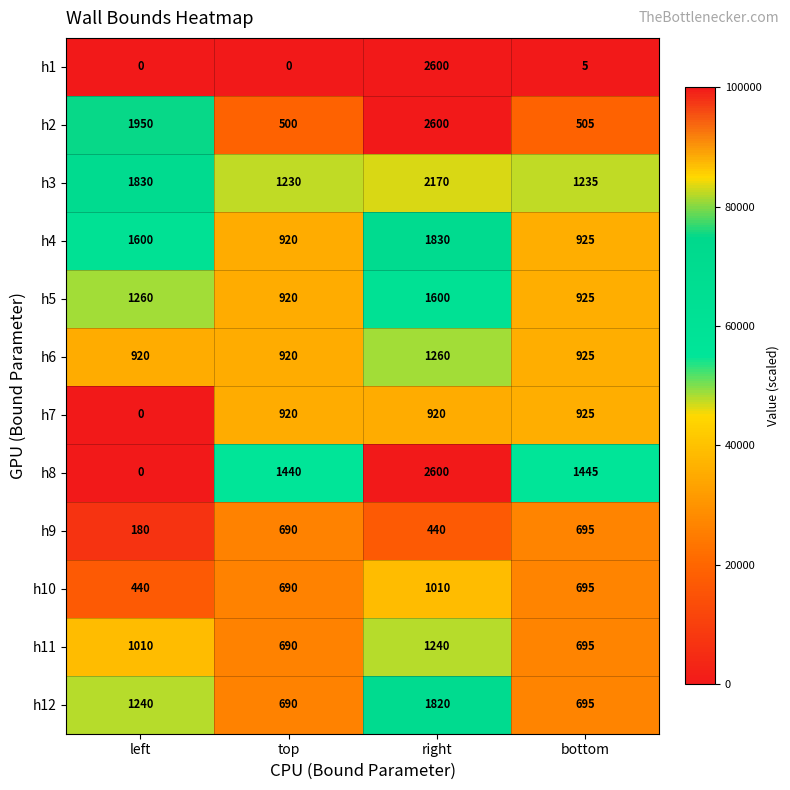

How many values in the h4 series are below 1600?

2